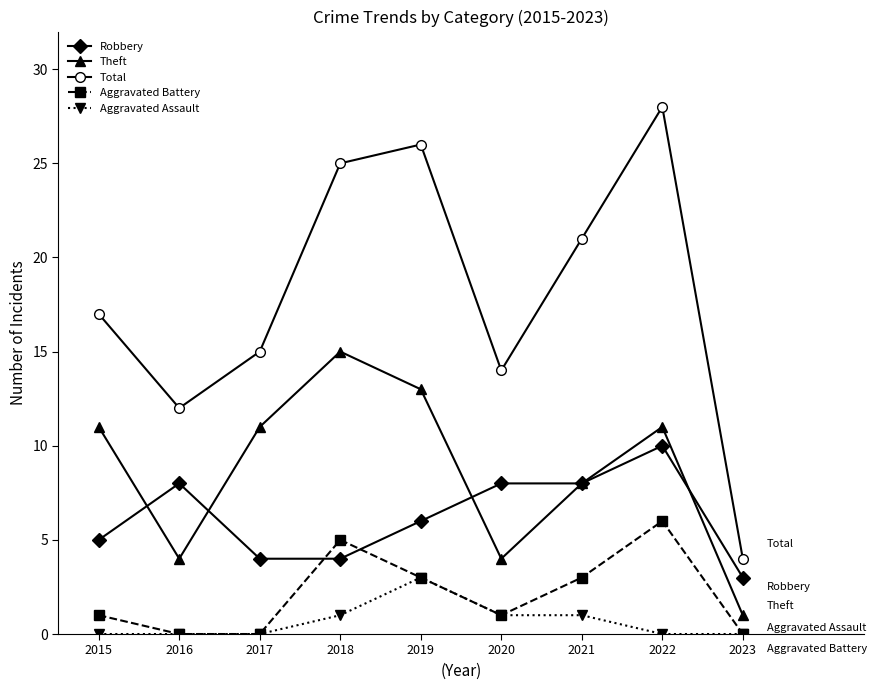

Is the value of Robbery at 2022 greater than the value of Total at 2022?

No